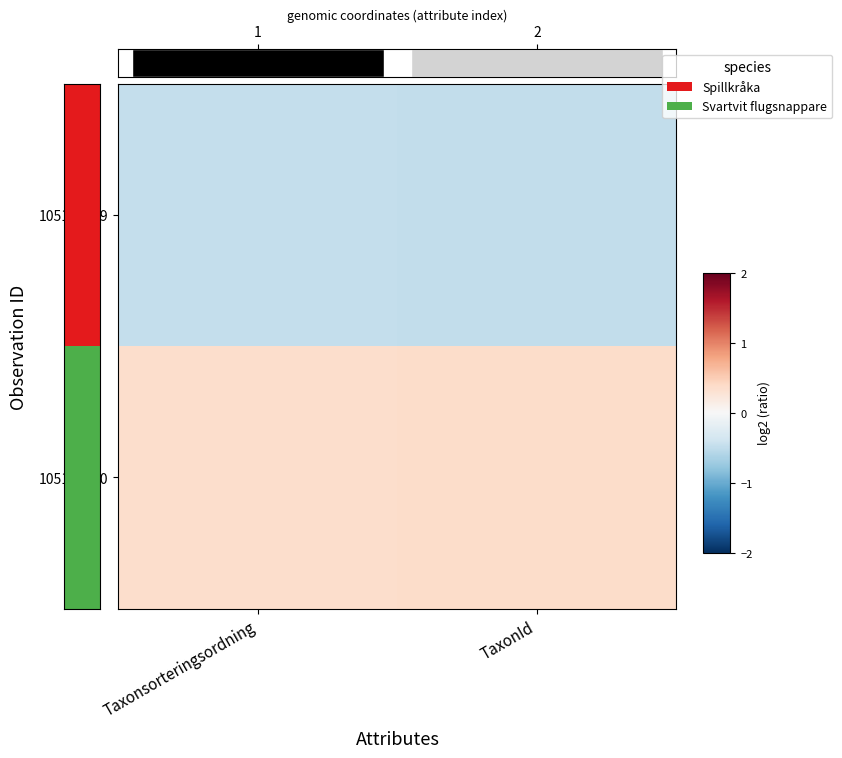

At TaxonId, list the series in order from smallest to largest.

105132129, 105132130